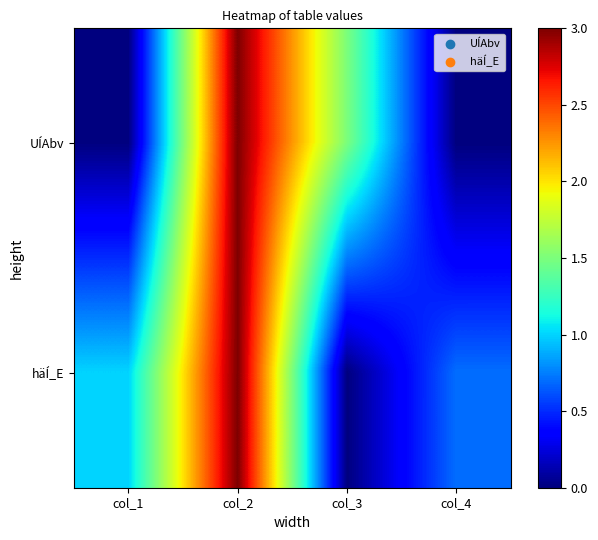

Reading left to right, list all the values displayed in this chart.

UÍAbv: col_1=0.0	col_2=3.0	col_3=1.5	col_4=0.0
häÍ_E: col_1=1.0	col_2=3.0	col_3=0.0	col_4=0.7